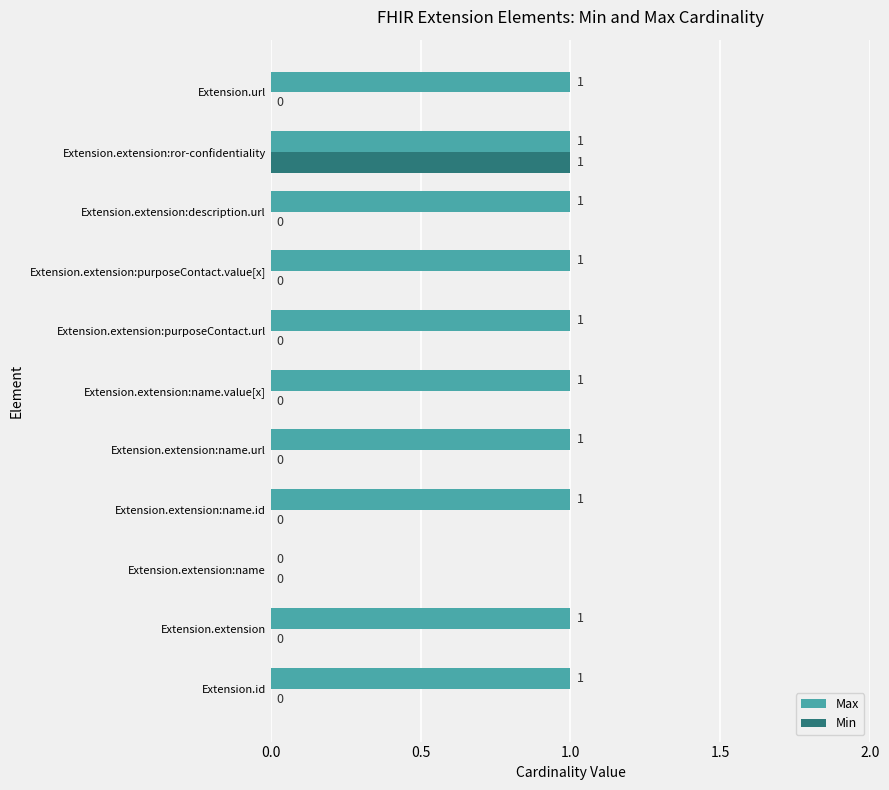

How many Min values are between 0 and 1?

11